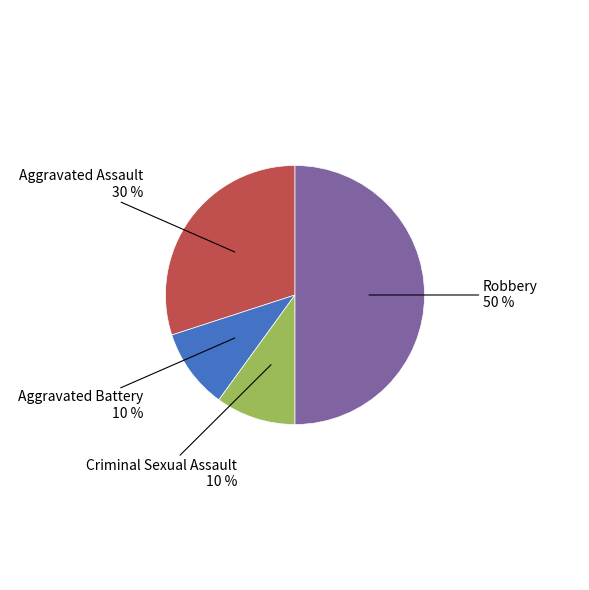

Which category has the biggest portion of the pie?

Robbery